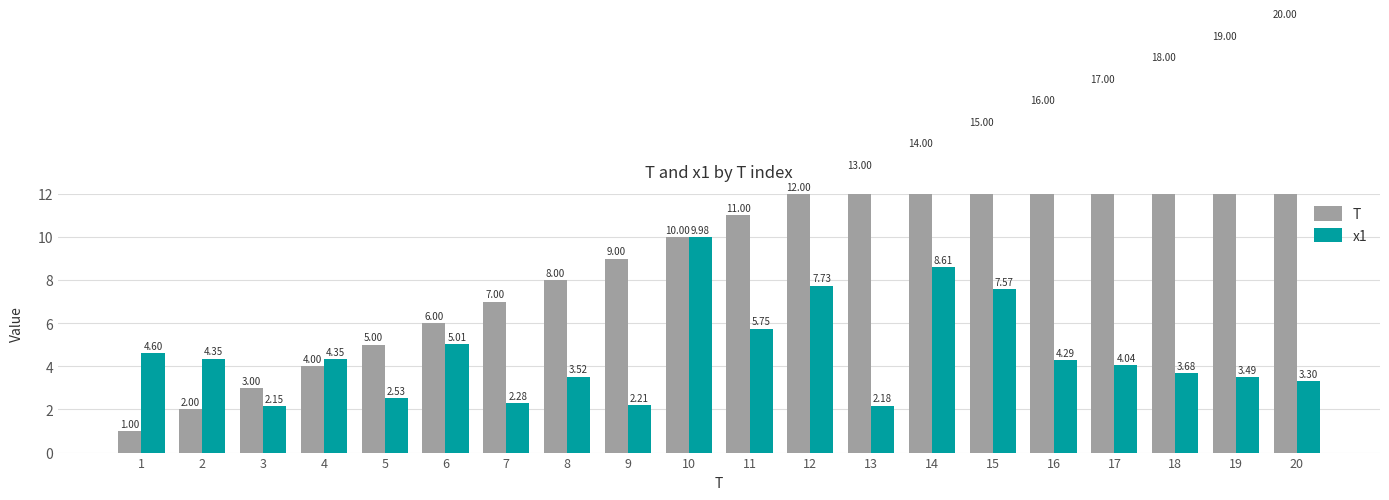

How many categories are shown in the chart?

20